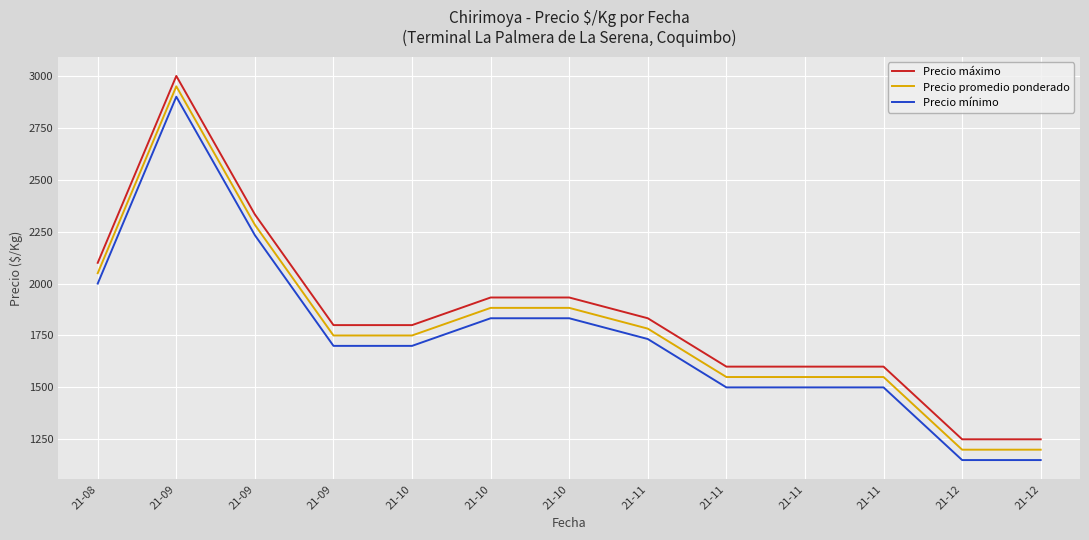

Reading left to right, list all the values displayed in this chart.

Precio máximo: 2100	3000	2333	1800	1800	1933	1933	1833	1600	1600	1600	1250	1250
Precio promedio ponderado: 2050	2950	2283	1750	1750	1883	1883	1783	1550	1550	1550	1200	1200
Precio mínimo: 2000	2900	2233	1700	1700	1833	1833	1733	1500	1500	1500	1150	1150